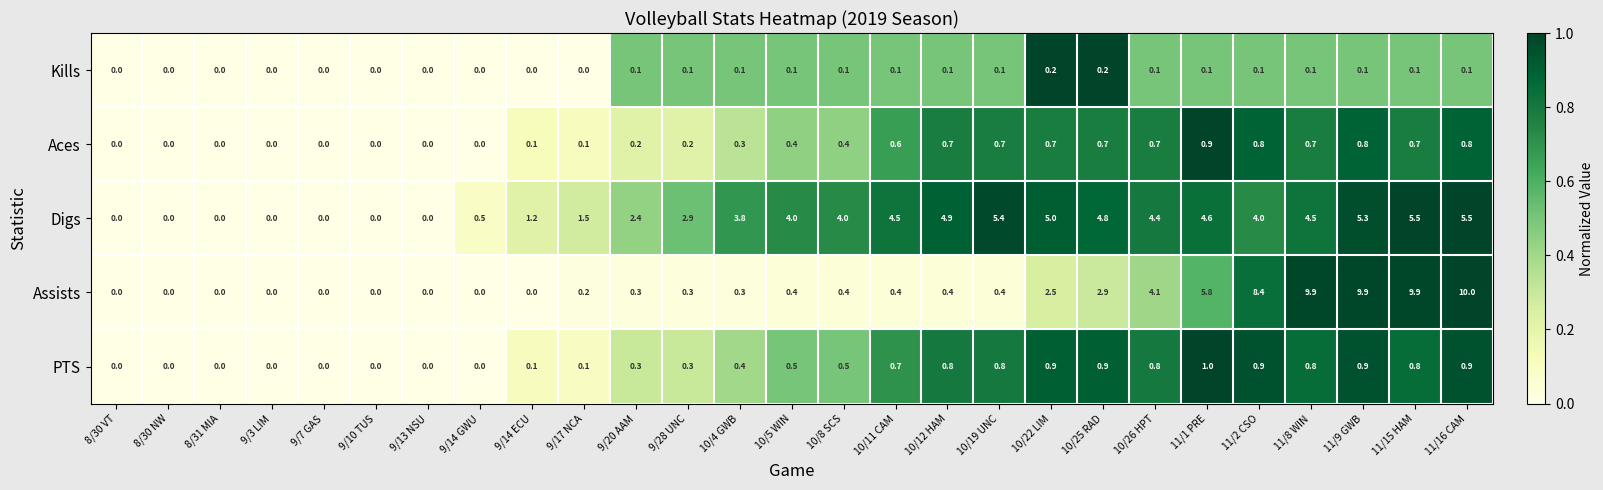

At 10/26 HPT, list the series in order from largest to smallest.

Digs, Assists, PTS, Aces, Kills